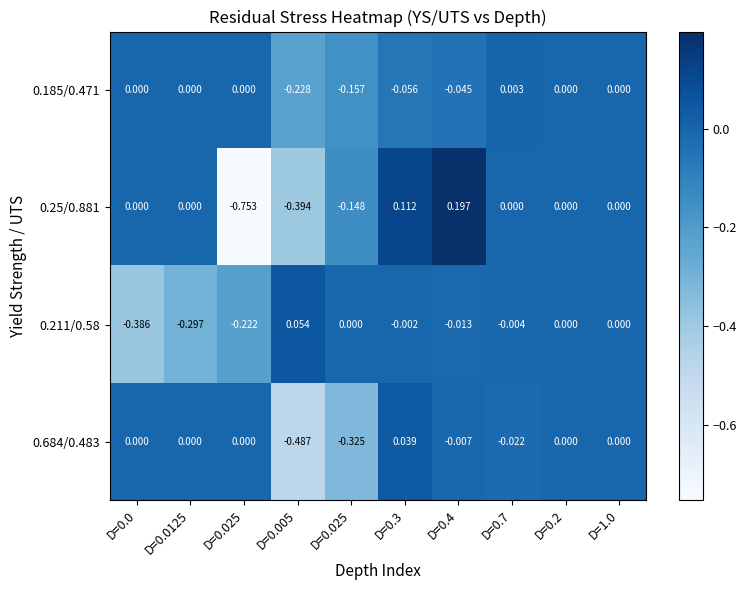

Reading left to right, extract all data points from this chart.

0.185/0.471: D=0.0=0.0	D=0.0125=0.0	D=0.025=0.0	D=0.005=-0.2	D=0.025=-0.2	D=0.3=-0.1	D=0.4=-0.0	D=0.7=0.0	D=0.2=0.0	D=1.0=0.0
0.25/0.881: D=0.0=0.0	D=0.0125=0.0	D=0.025=-0.8	D=0.005=-0.4	D=0.025=-0.1	D=0.3=0.1	D=0.4=0.2	D=0.7=0.0	D=0.2=0.0	D=1.0=0.0
0.211/0.58: D=0.0=-0.4	D=0.0125=-0.3	D=0.025=-0.2	D=0.005=0.1	D=0.025=0.0	D=0.3=-0.0	D=0.4=-0.0	D=0.7=-0.0	D=0.2=0.0	D=1.0=0.0
0.684/0.483: D=0.0=0.0	D=0.0125=0.0	D=0.025=0.0	D=0.005=-0.5	D=0.025=-0.3	D=0.3=0.0	D=0.4=-0.0	D=0.7=-0.0	D=0.2=0.0	D=1.0=0.0